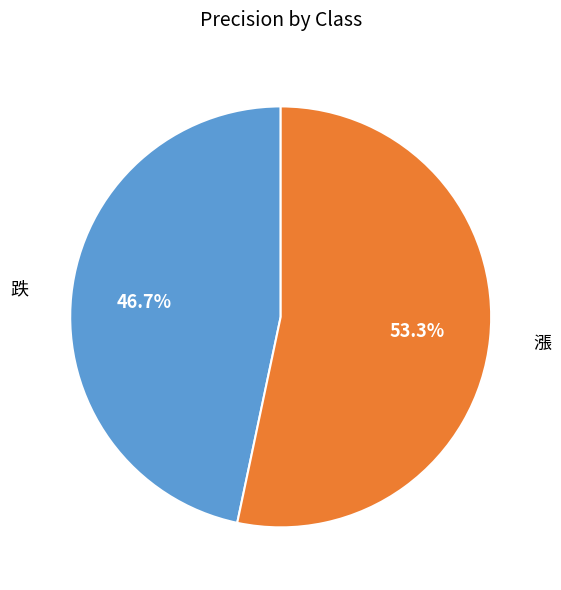

Which category has the biggest portion of the pie?

漲